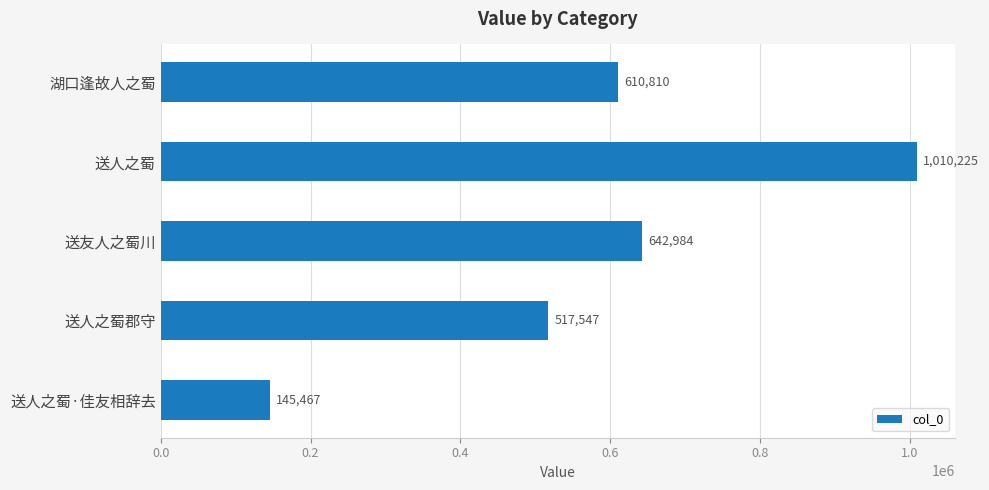

Is it true that the value at 送人之蜀郡守 is 517547?

True